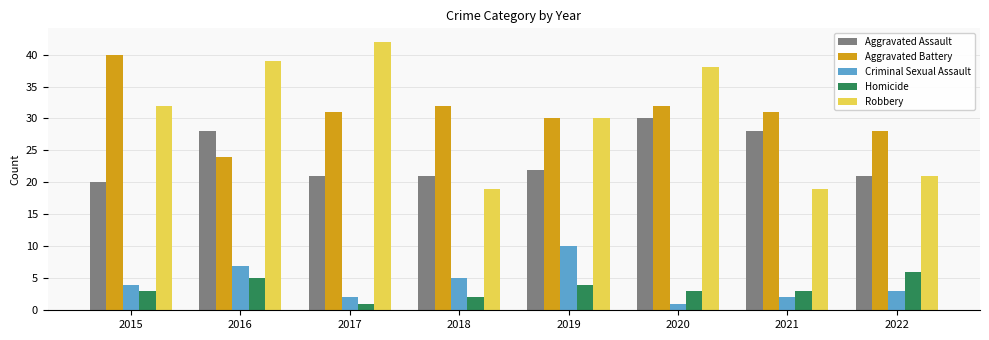

Which series changed the most between 2017 and 2021?

Robbery